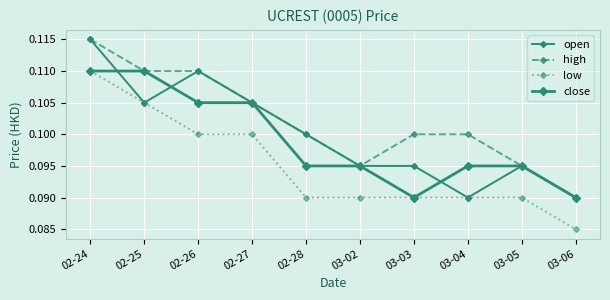

Which category has the lowest value in the low series?

03-06